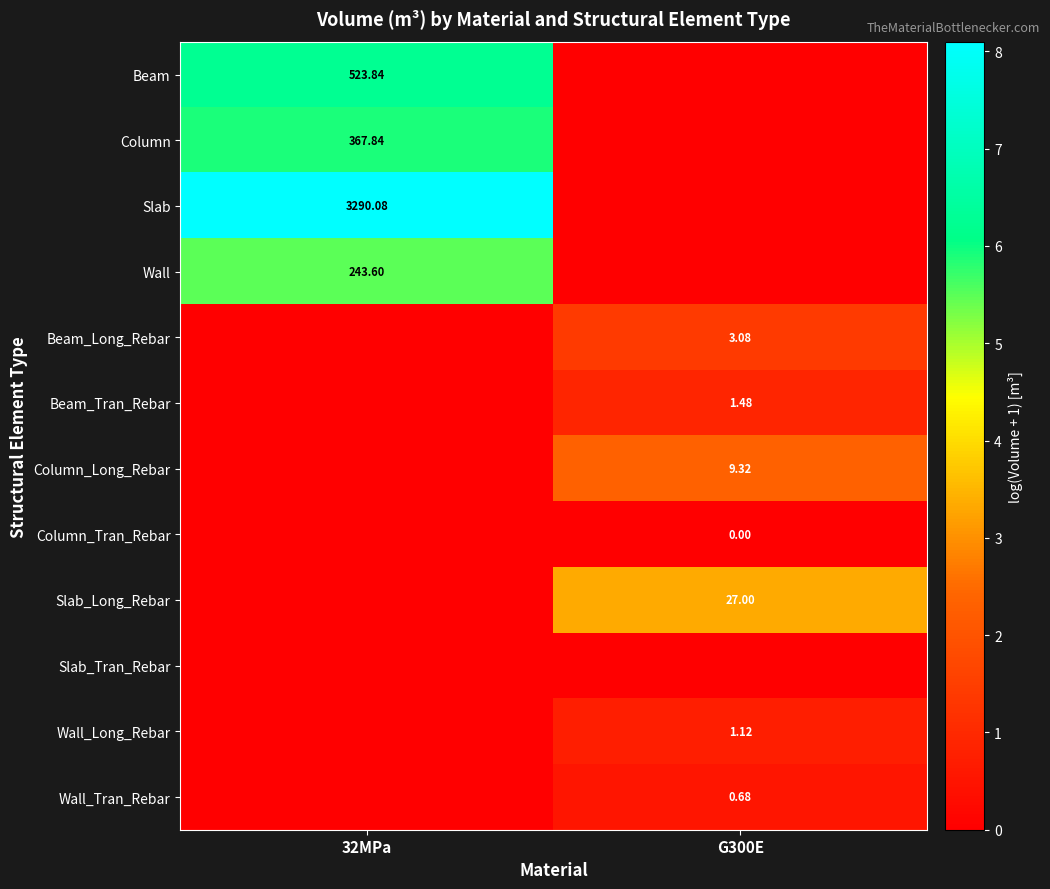

How many values in the Slab_Long_Rebar series exceed 3?

1